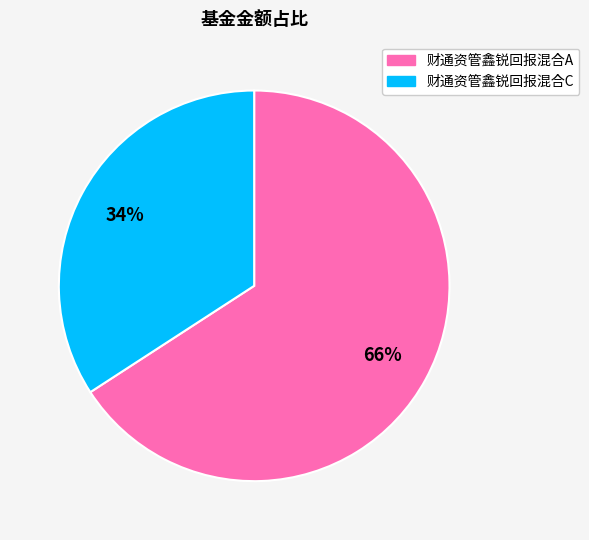

What percentage is the 财通资管鑫锐回报混合A slice, to the nearest percent?

66%